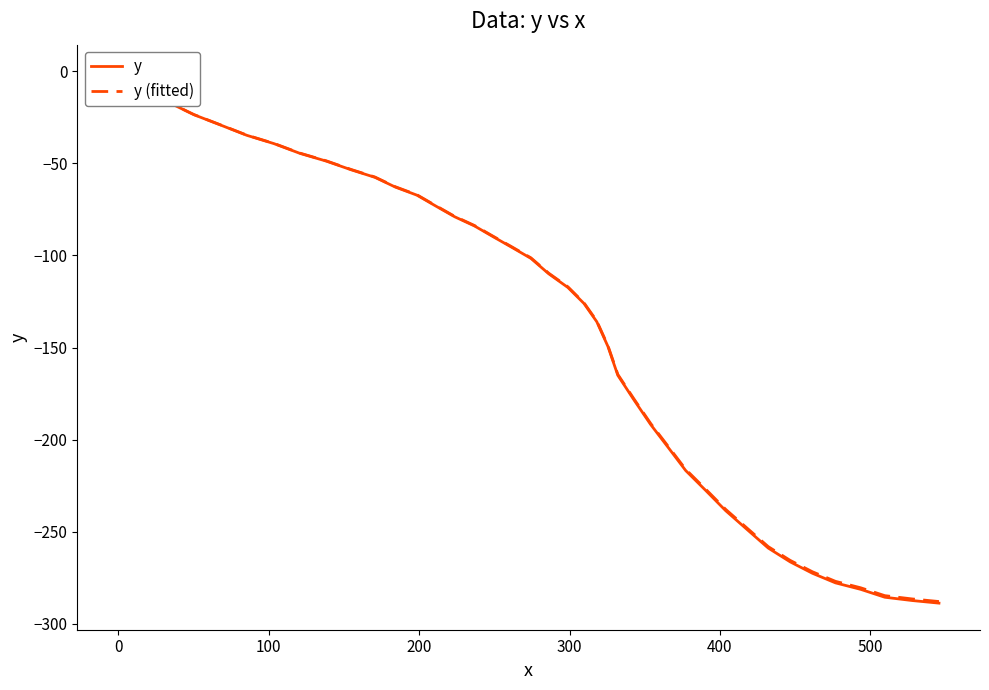

Does the chart display data point markers on the line(s)?

No